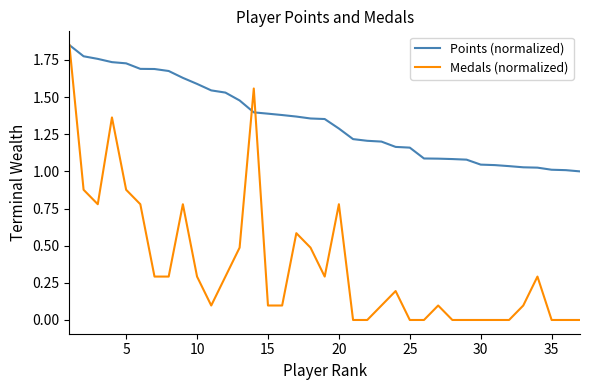

Which series has the largest range (max minus min)?

Medals (normalized)